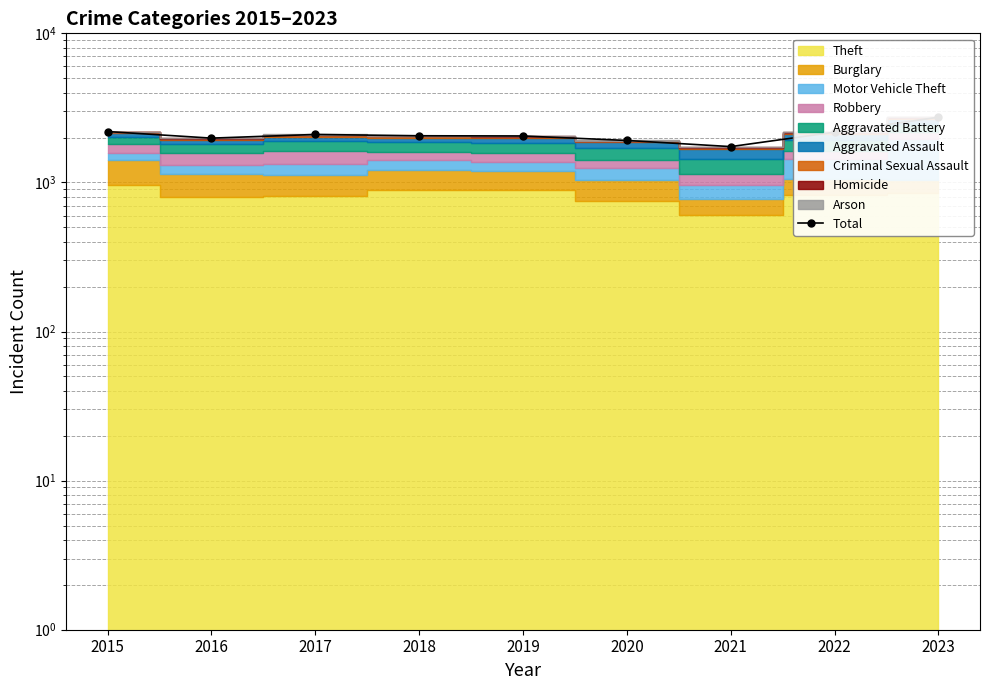

What is the greatest value displayed?

2737